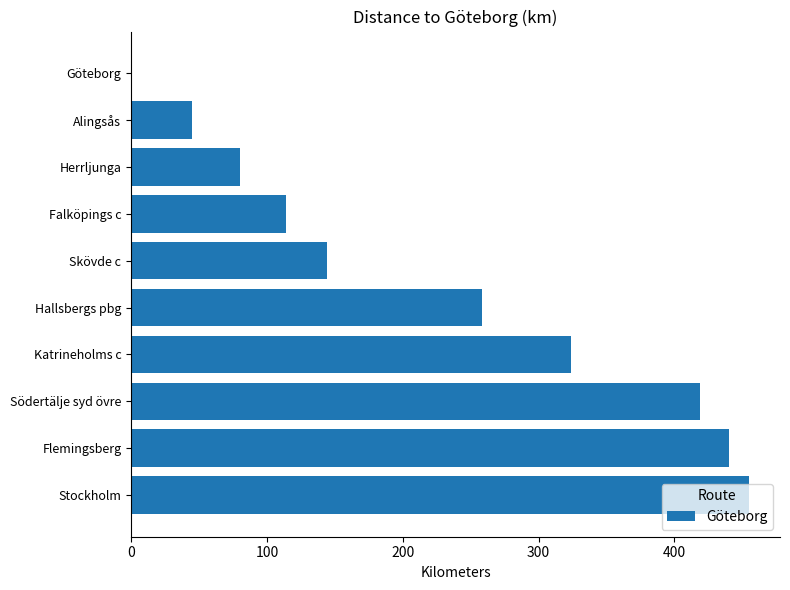

At which label is the value closest to 227?

Hallsbergs pbg